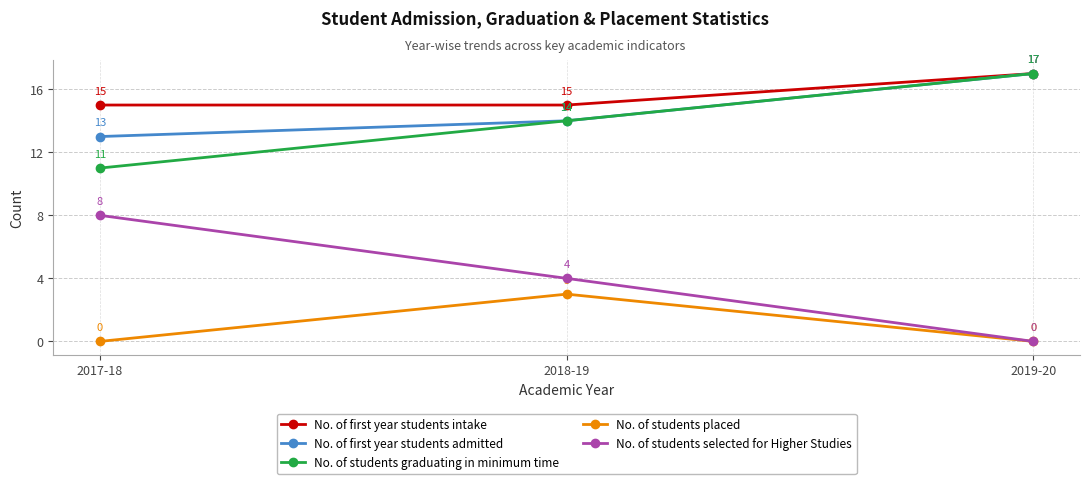

Is the value of No. of students placed at 2017-18 greater than the value of No. of first year students admitted at 2017-18?

No